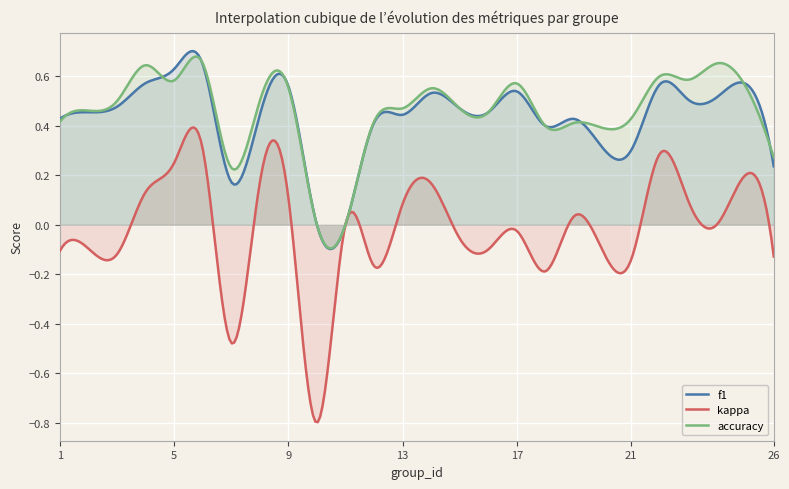

At which category does f1 reach its first local peak?

6